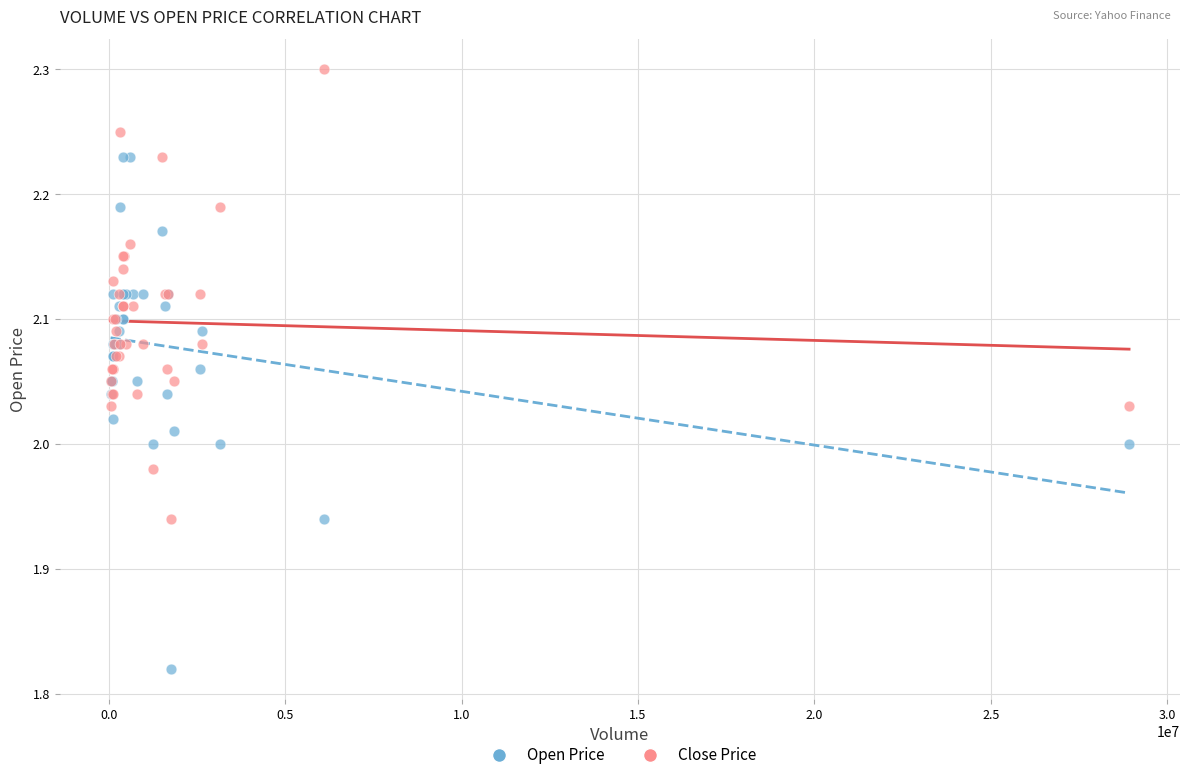

Which series contains the highest Y value?

Close Price